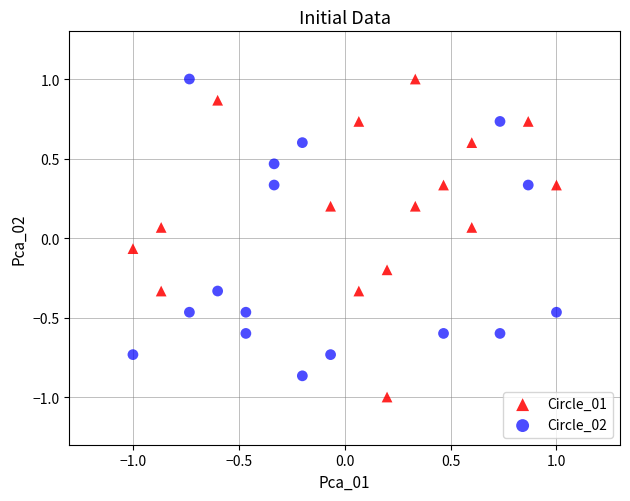

Which series reaches the minimum Y coordinate?

Circle_01